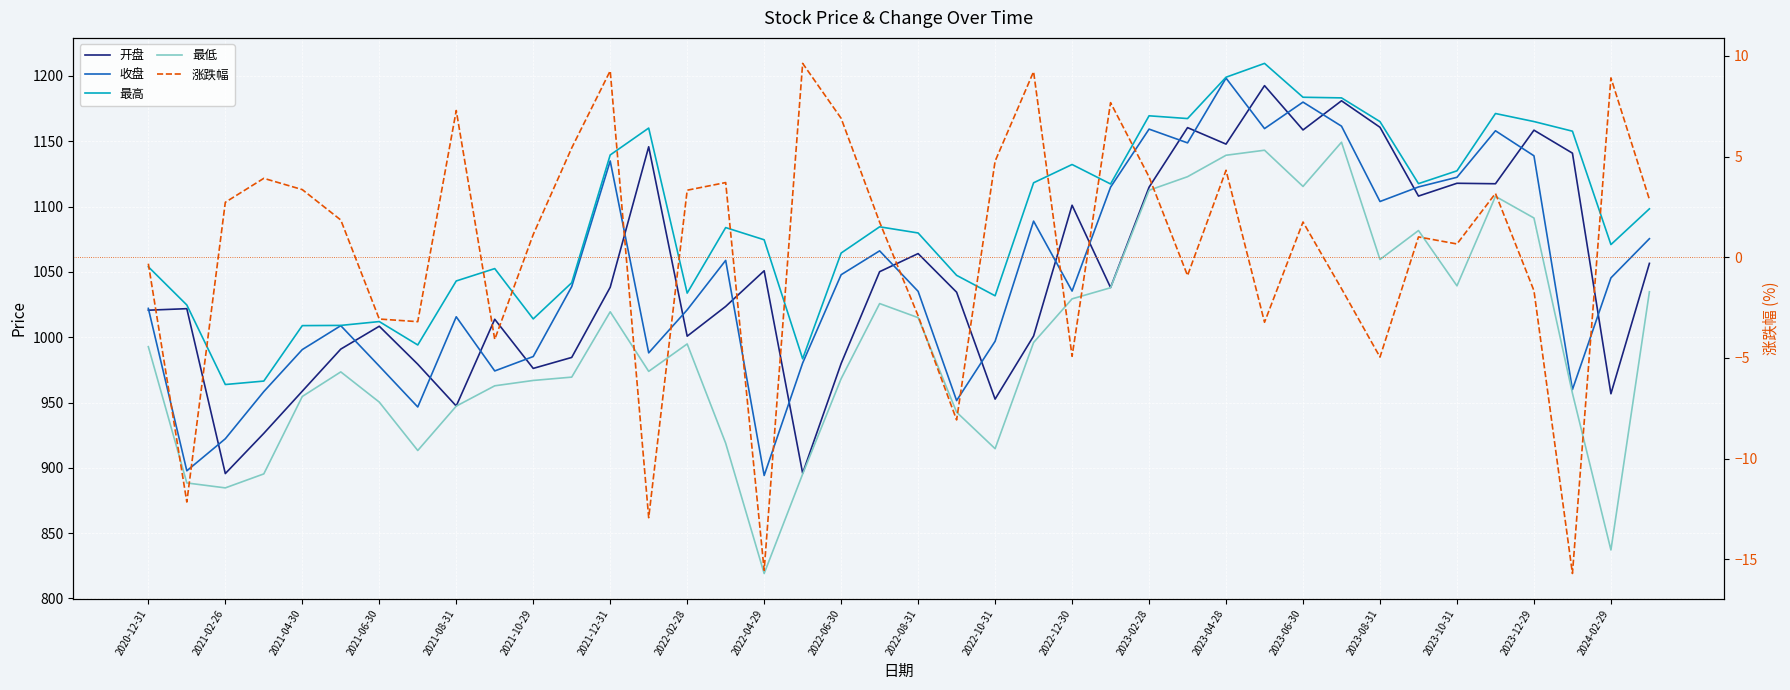

What is the value of the 最高 point at the 8th from the left?

994.1